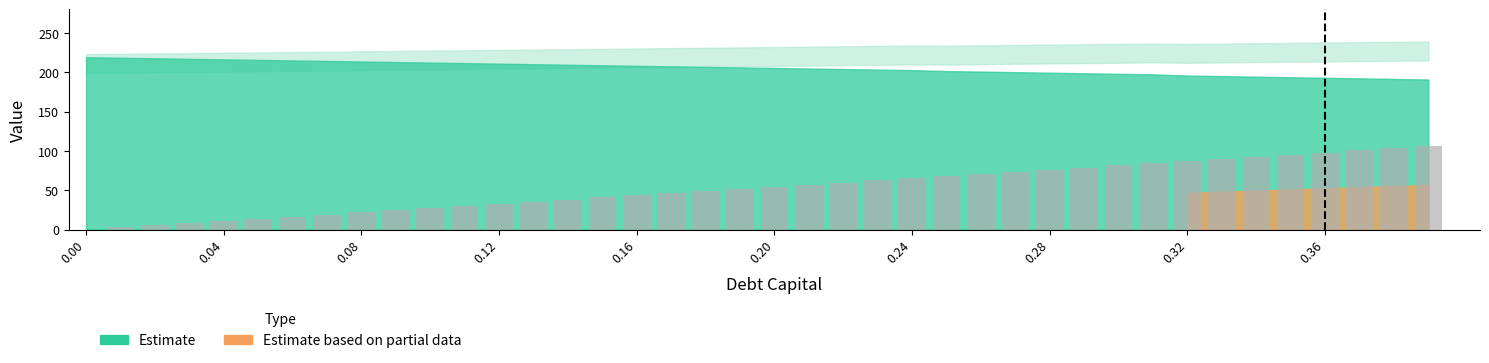

What is the greatest value displayed?

106.1